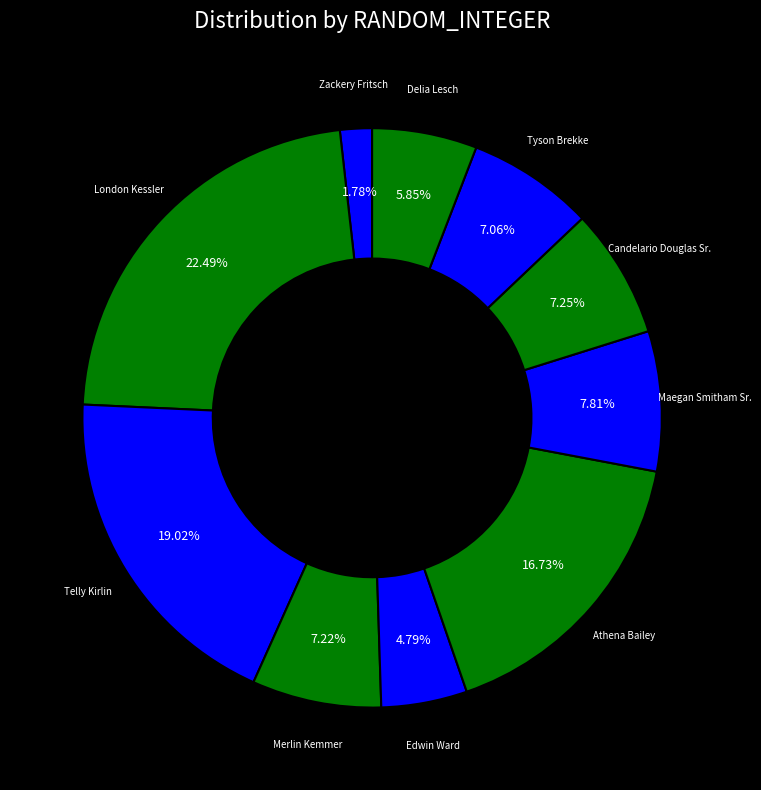

Is Tyson Brekke the majority of the pie?

No